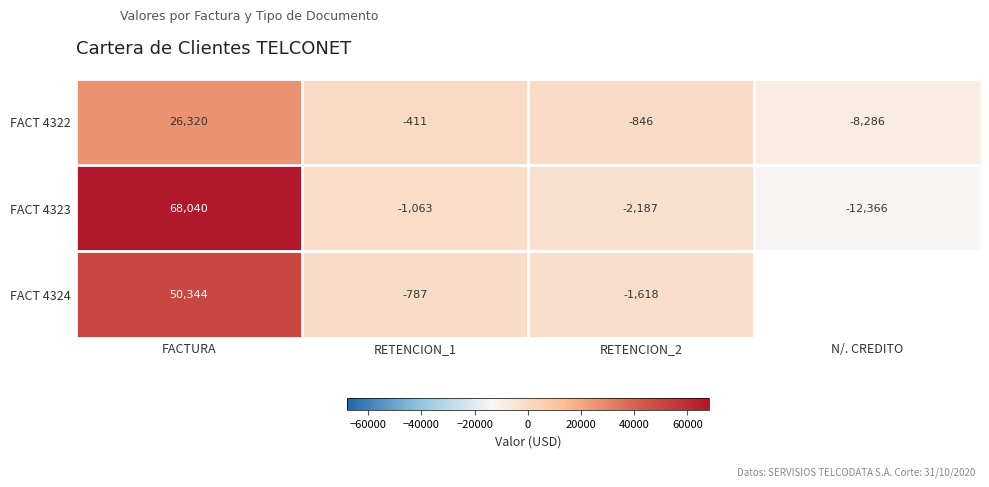

Where does the FACT 4322 series first go above -411?

FACTURA